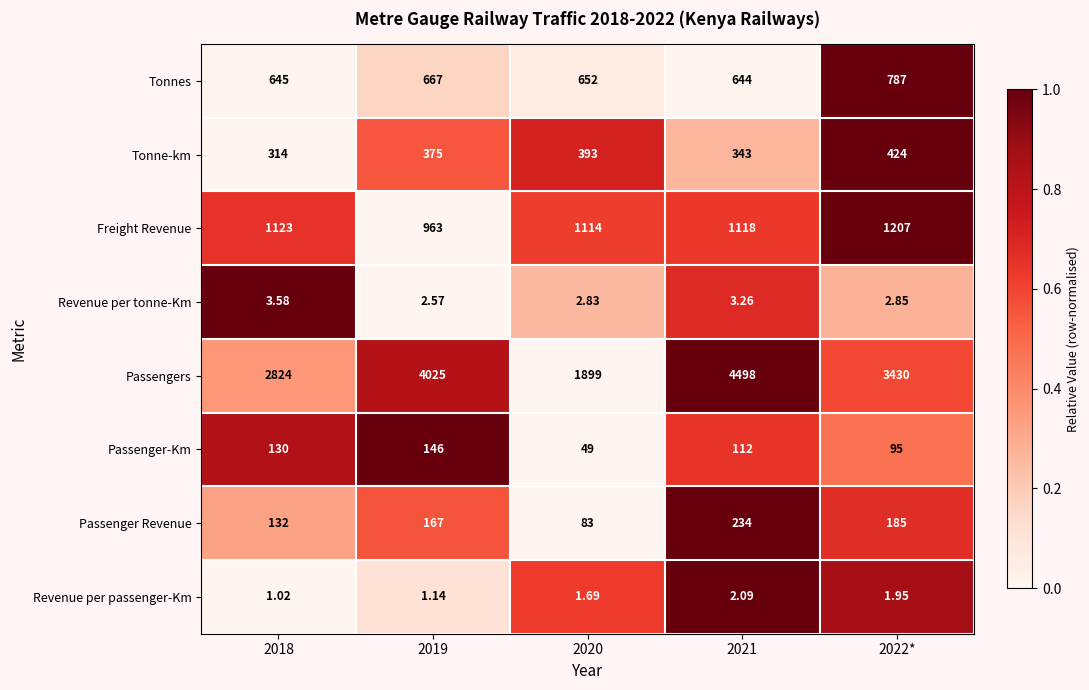

Which series has the largest range (max minus min)?

Passengers